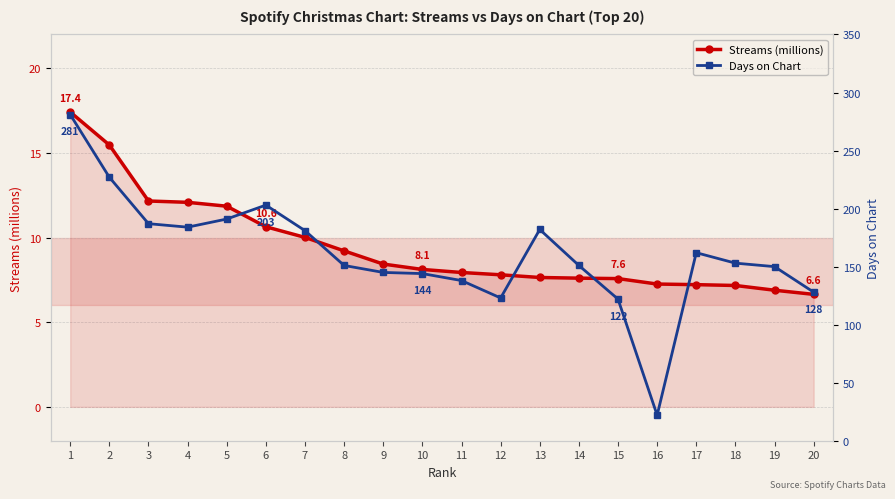

True or false: Days on Chart and Streams (millions) intersect in this chart.

False